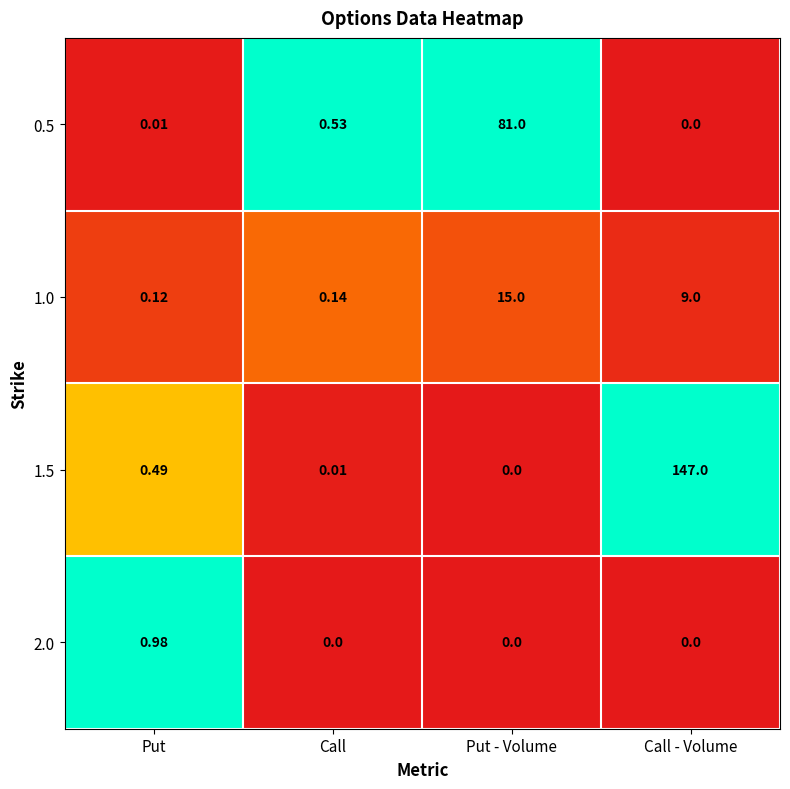

At which label is 0.5 closest to 40?

Call